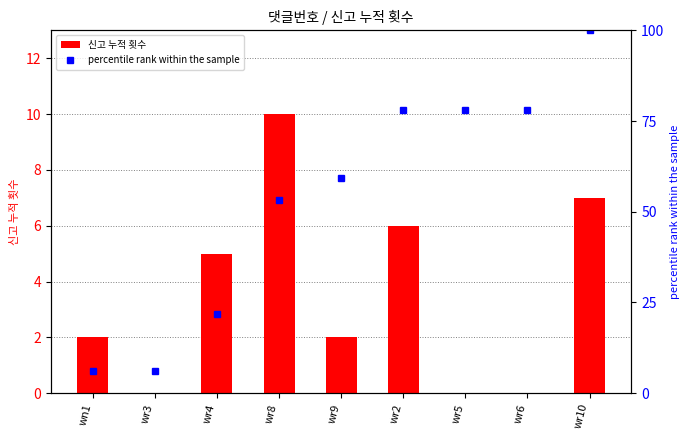

What are all the series names shown in the legend?

신고 누적 횟수, percentile rank within the sample